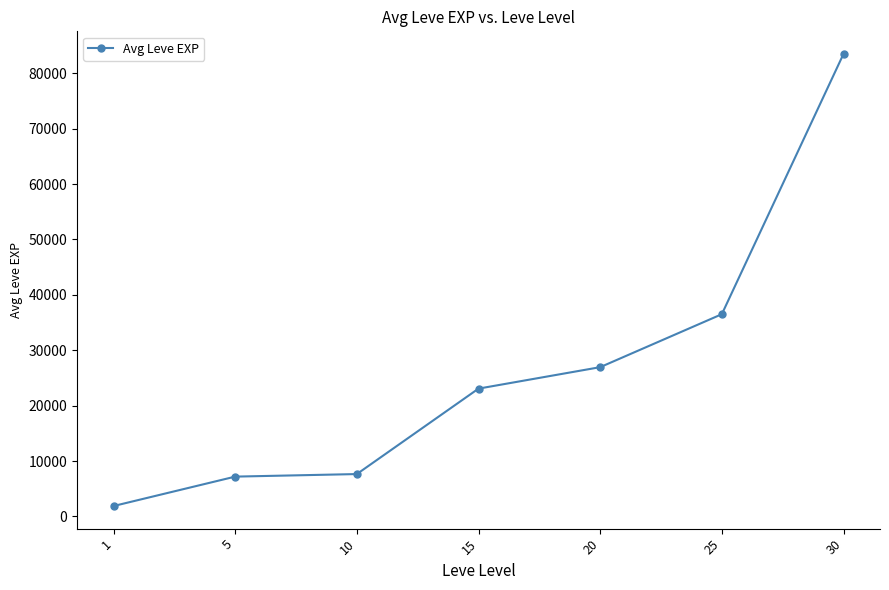

Is it true that the value at 5 is 7188?

True